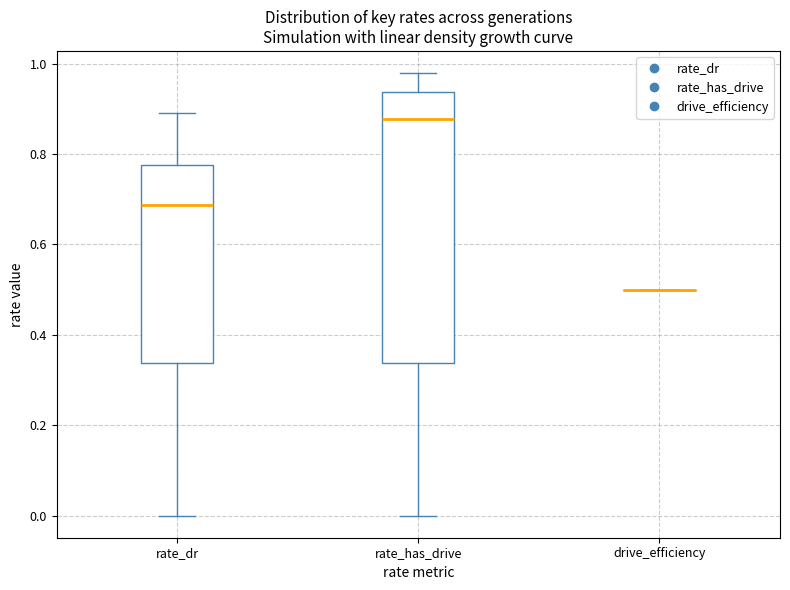

Which box is the tallest, from its lower edge to its upper edge?

rate_has_drive